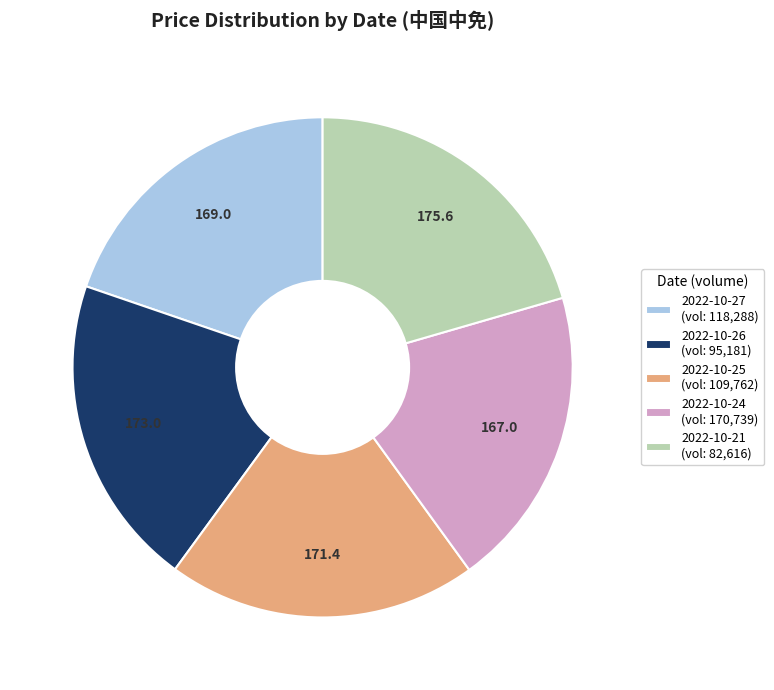

Is the sum of 2022-10-21 (vol: 82,616) and 2022-10-27 (vol: 118,288) greater than half?

No